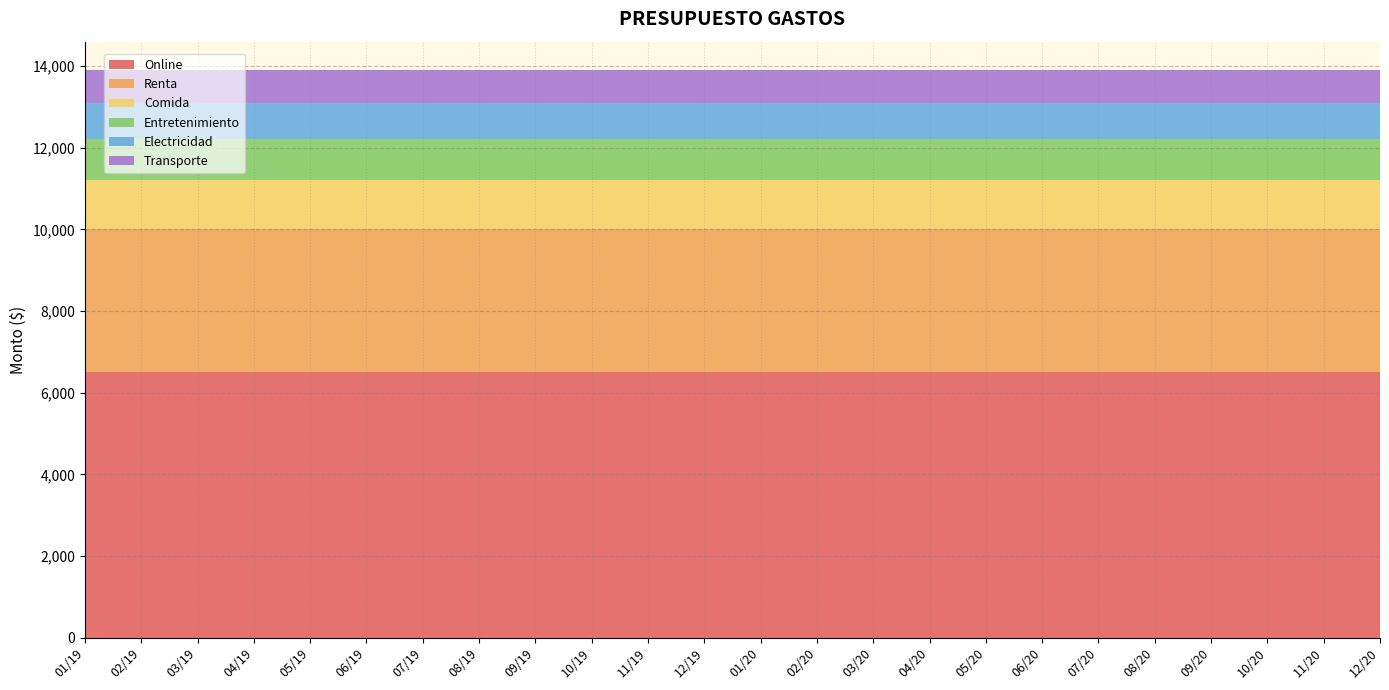

Reading left to right, what are all the values shown in this chart?

Online: 6500	6500	6500	6500	6500	6500	6500	6500	6500	6500	6500	6500	6500	6500	6500	6500	6500	6500	6500	6500	6500	6500	6500	6500
Renta: 3500	3500	3500	3500	3500	3500	3500	3500	3500	3500	3500	3500	3500	3500	3500	3500	3500	3500	3500	3500	3500	3500	3500	3500
Comida: 1200	1200	1200	1200	1200	1200	1200	1200	1200	1200	1200	1200	1200	1200	1200	1200	1200	1200	1200	1200	1200	1200	1200	1200
Entretenimiento: 1000	1000	1000	1000	1000	1000	1000	1000	1000	1000	1000	1000	1000	1000	1000	1000	1000	1000	1000	1000	1000	1000	1000	1000
Electricidad: 900	900	900	900	900	900	900	900	900	900	900	900	900	900	900	900	900	900	900	900	900	900	900	900
Transporte: 800	800	800	800	800	800	800	800	800	800	800	800	800	800	800	800	800	800	800	800	800	800	800	800